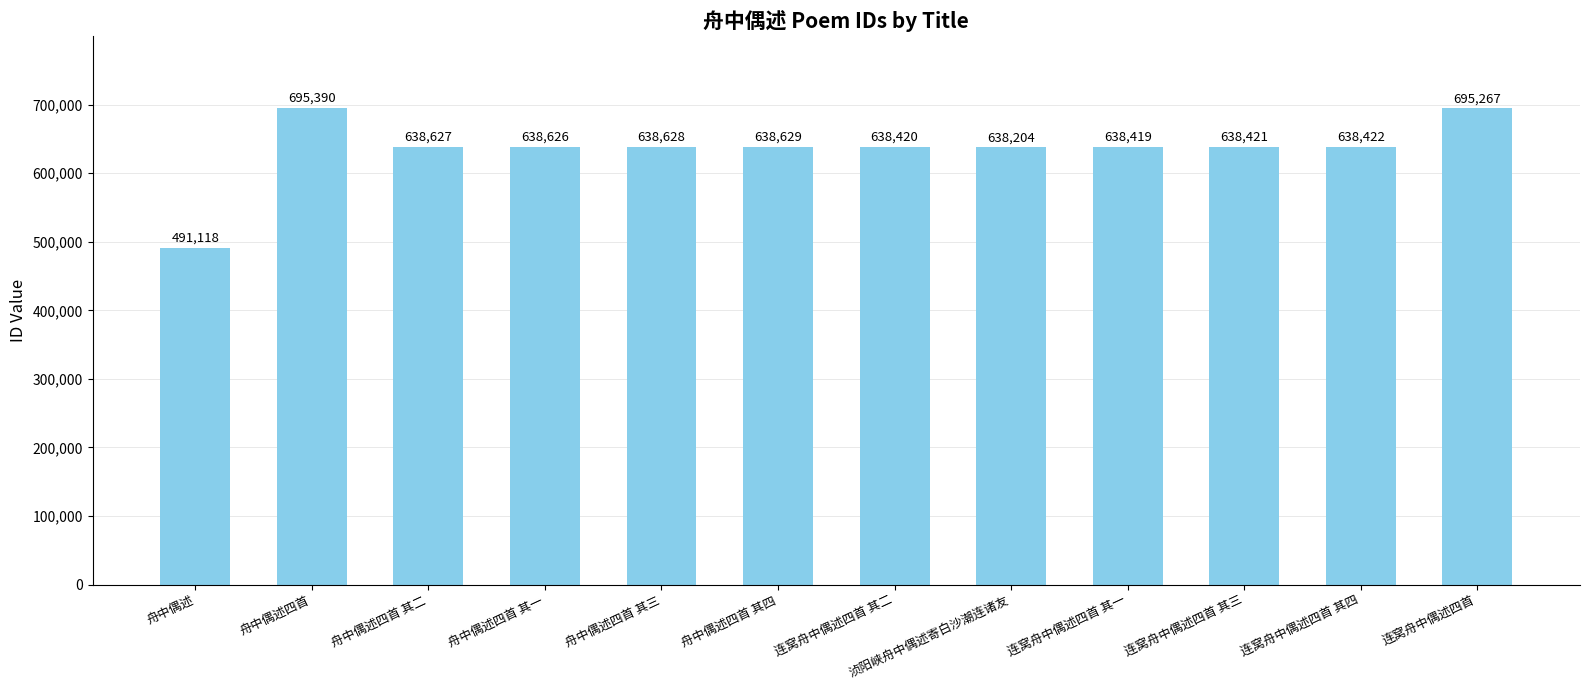

Does the chart contain stacked bars?

No